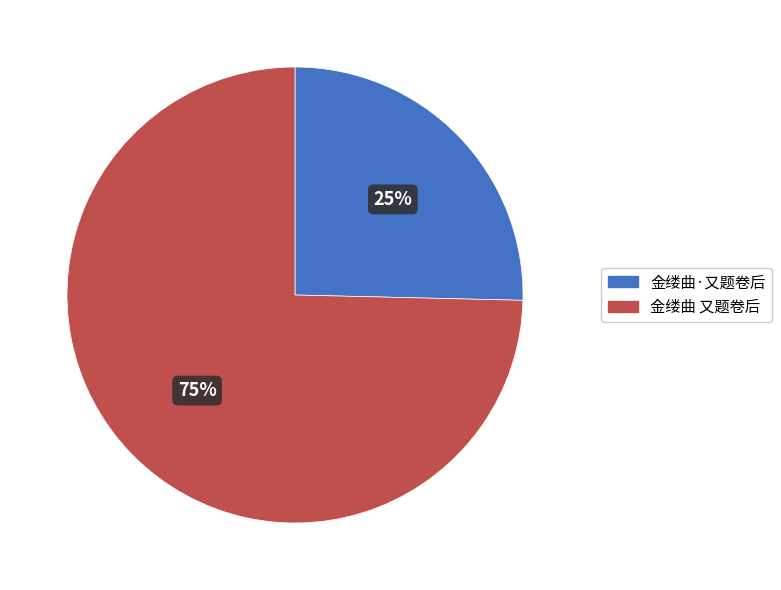

Rank the categories by value from highest to lowest.

金缕曲 又题卷后, 金缕曲·又题卷后